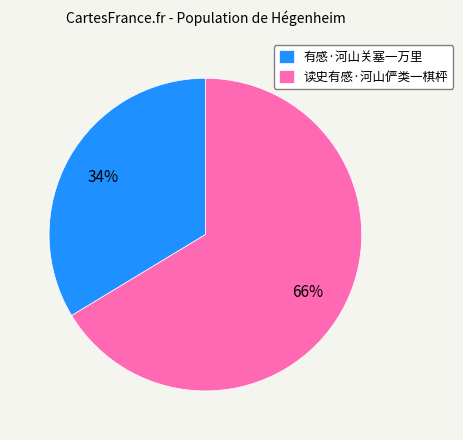

Count the number of slices in the pie.

2